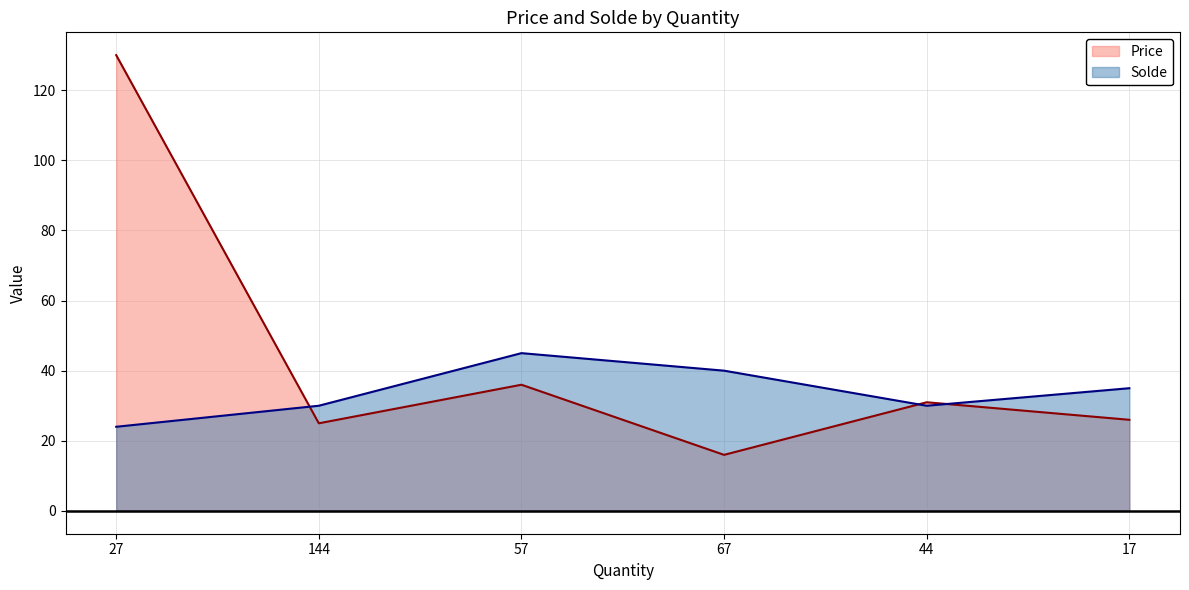

What are all the series names shown in the legend?

Price, Solde